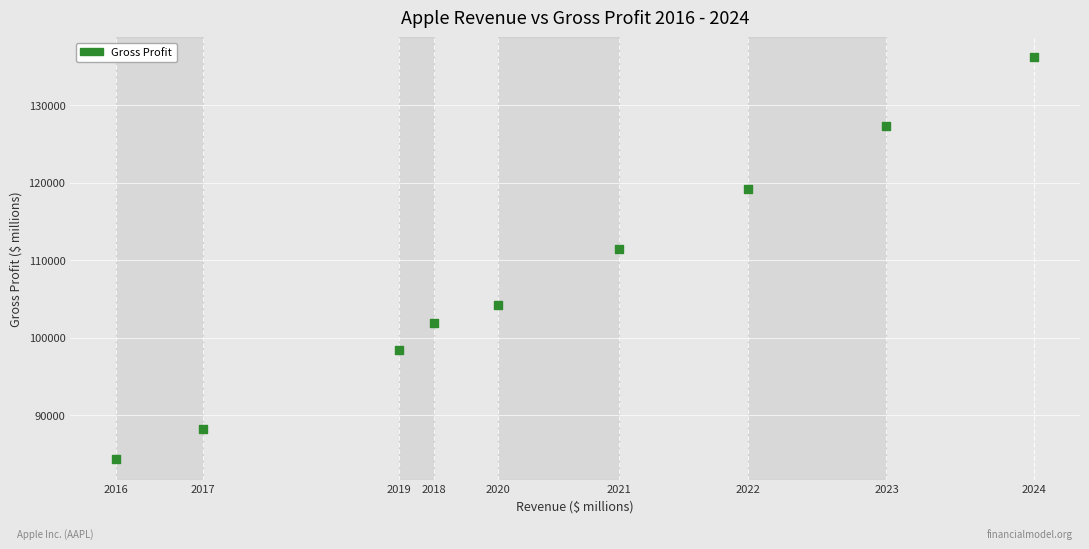

What Y value in the scatter plot is closest to 110199?

111439.5